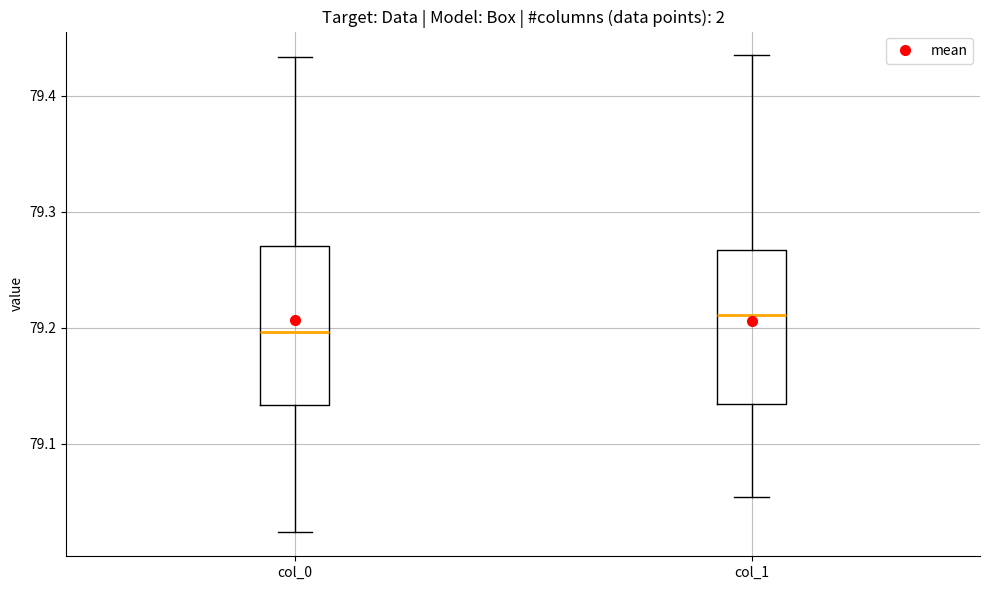

Reading left to right, transcribe this box plot: for each box, give where its median line is, the range the box spans, and where its two whiskers end, as read against the y-axis. The values are not printed on the chart, so give them approximately, as read against the axis.

col_0: median 79.20, box 79.13 to 79.27, whiskers 79.02 to 79.43
col_1: median 79.21, box 79.13 to 79.27, whiskers 79.05 to 79.43